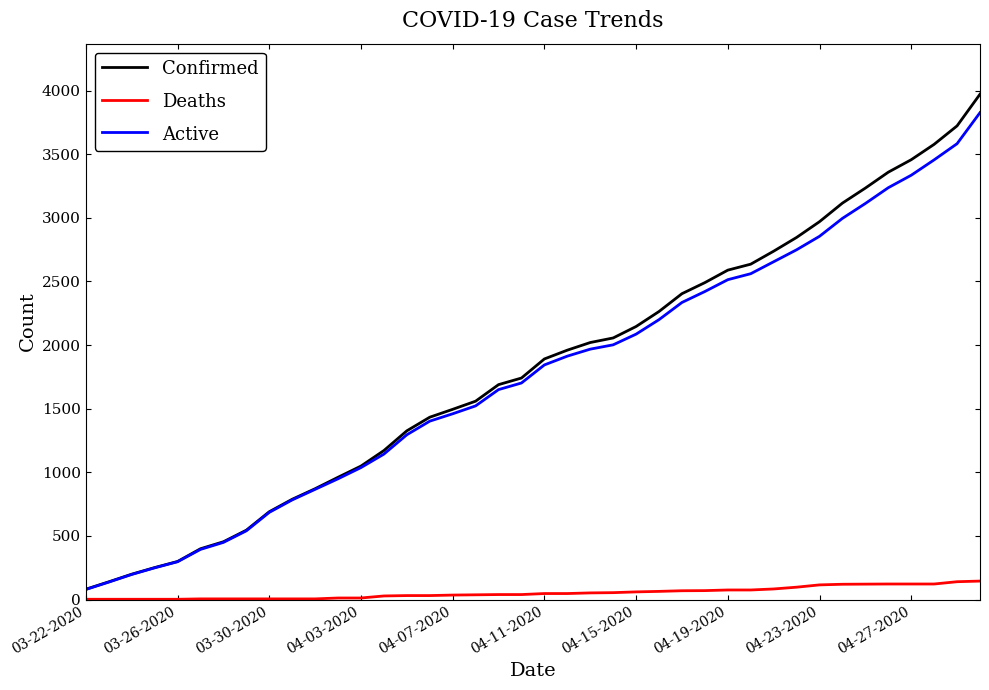

Which series has the widest spread of values?

Confirmed